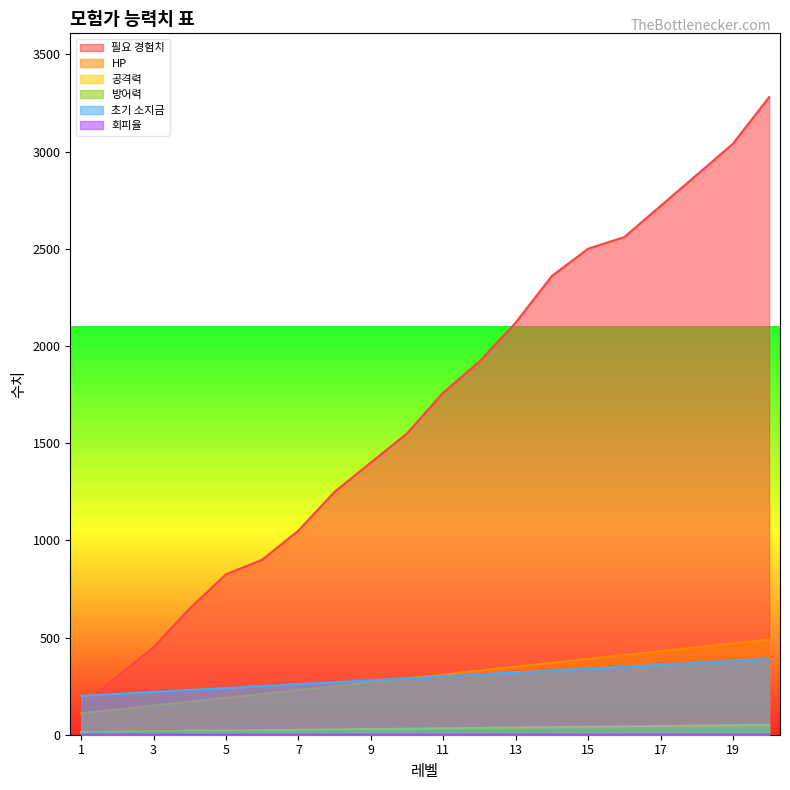

At which label does 공격력 reach its peak?

20